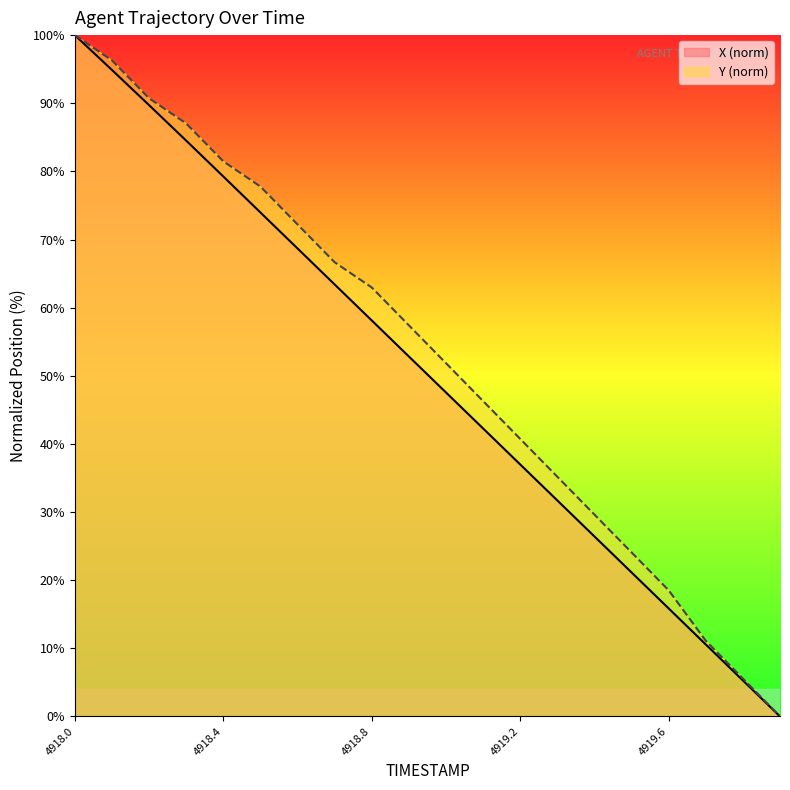

Between 4918.1 and 4919.1, which series saw the biggest shift?

X